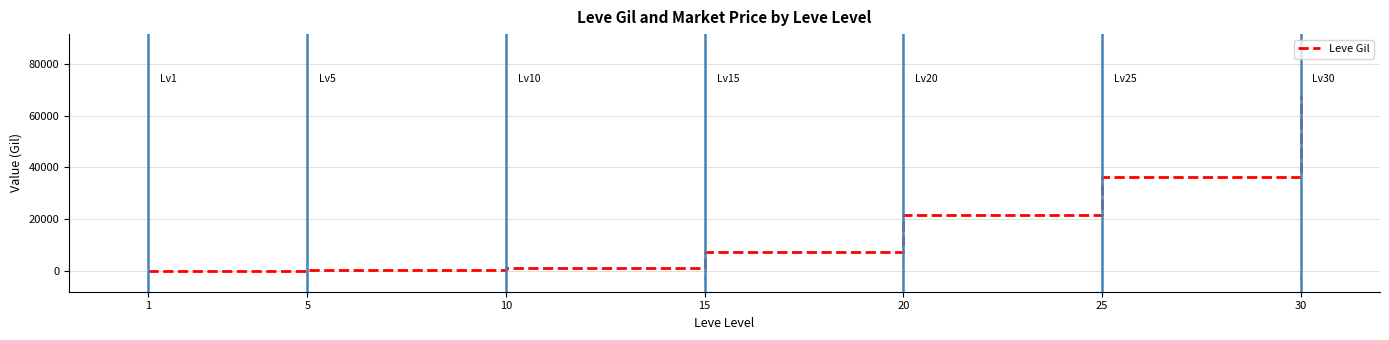

What is the smallest value displayed?

160